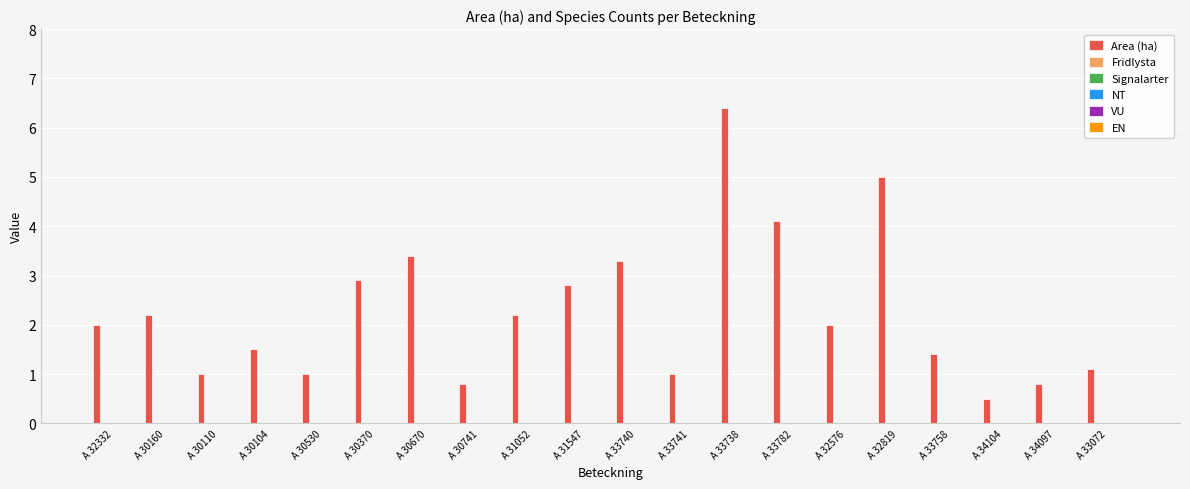

Reading left to right, what are all the values shown in this chart?

2.0	2.2	1.0	1.5	1.0	2.9	3.4	0.8	2.2	2.8	3.3	1.0	6.4	4.1	2.0	5.0	1.4	0.5	0.8	1.1